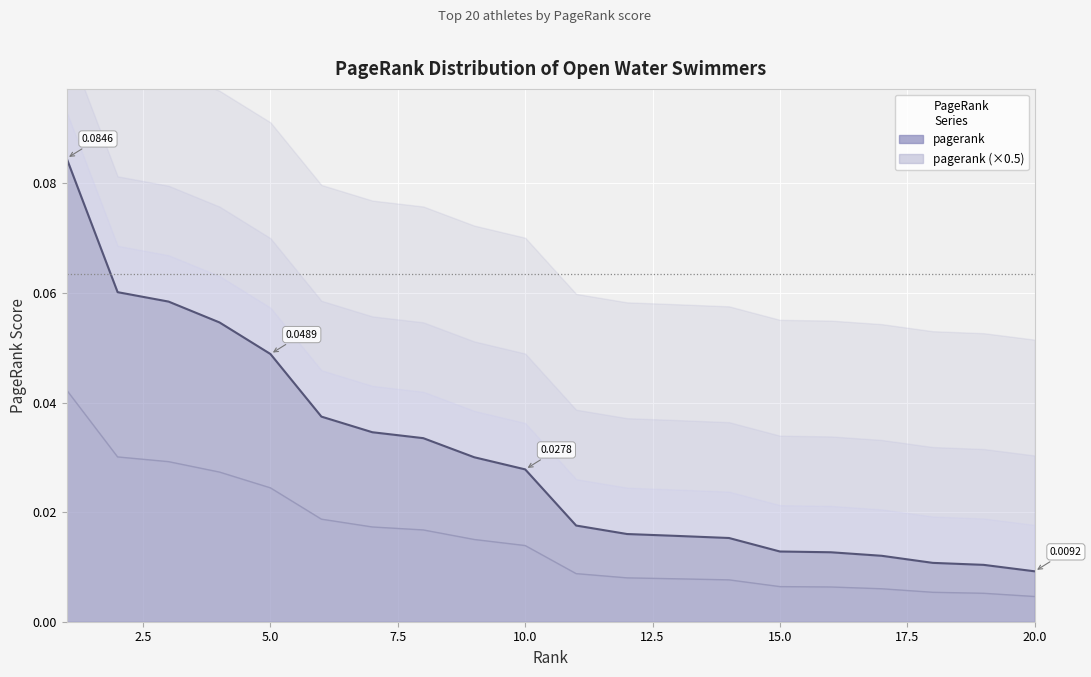

Where is the data nearest to the value 0?

20